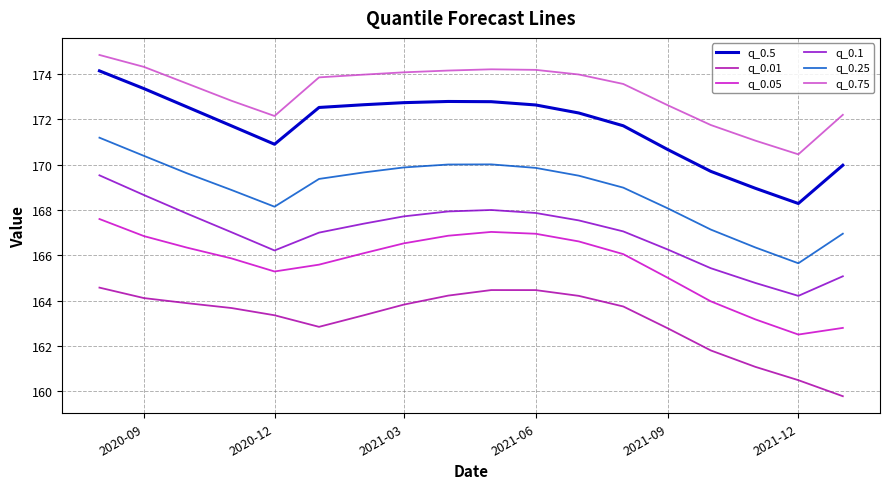

Rank the series by their maximum value, from lowest to highest.

q_0.01, q_0.05, q_0.1, q_0.25, q_0.5, q_0.75